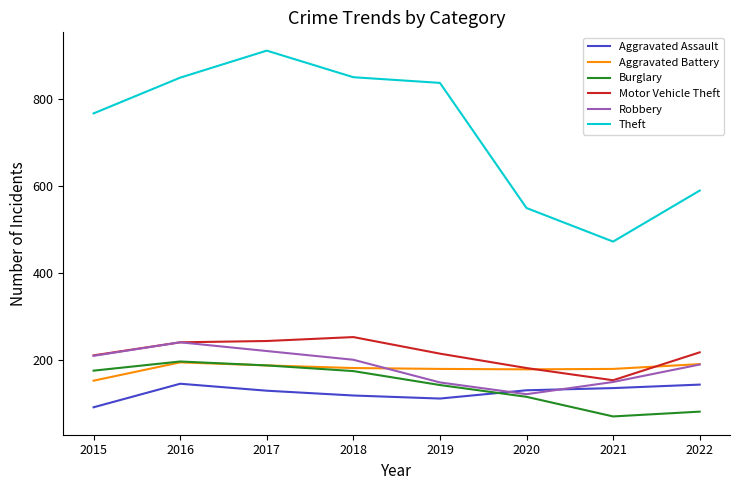

What is the difference between the highest and lowest values at 2016?

702